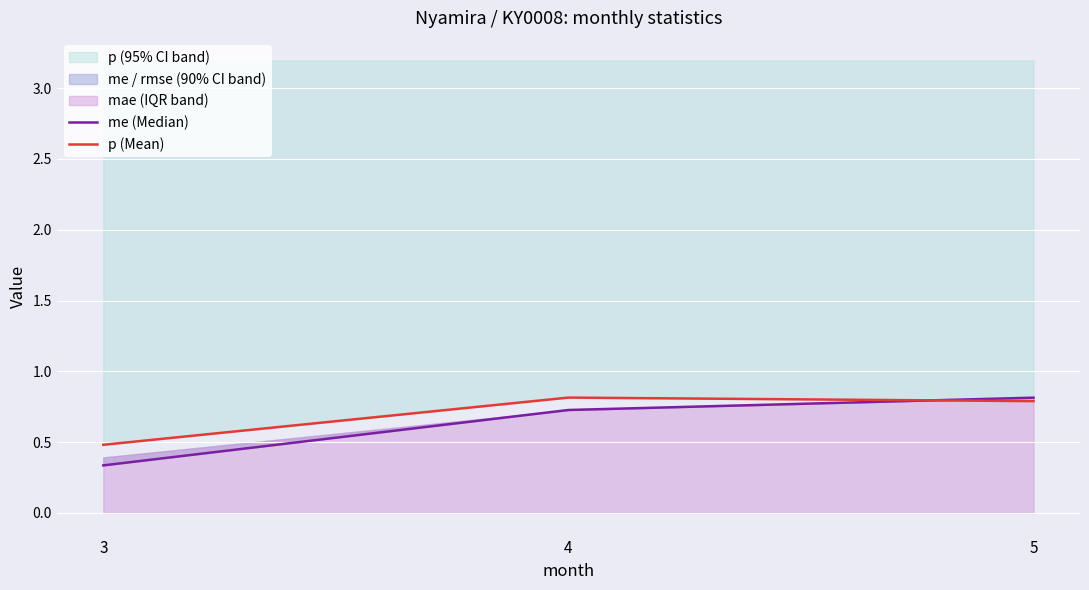

Reading left to right, what are all the values shown in this chart?

me (Median): 0.3	0.7	0.8
p (Mean): 0.5	0.8	0.8